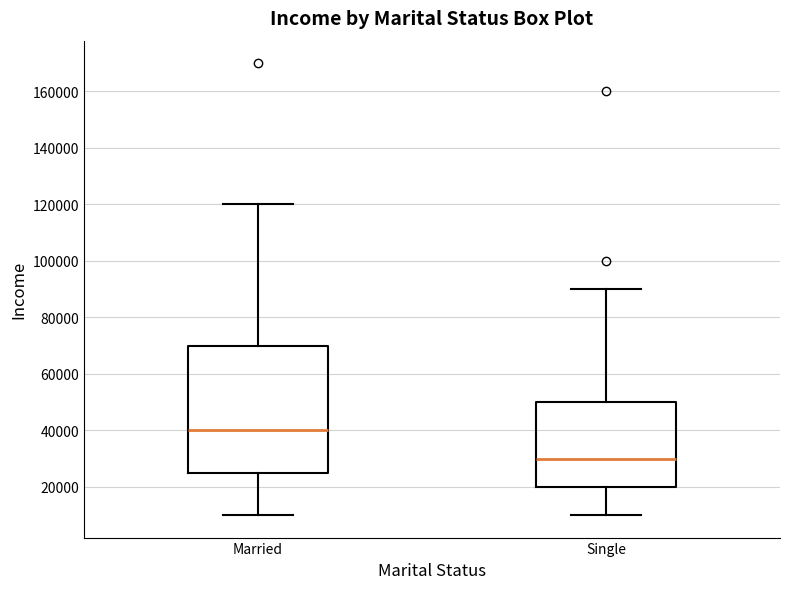

Which box's median line is the highest?

Married